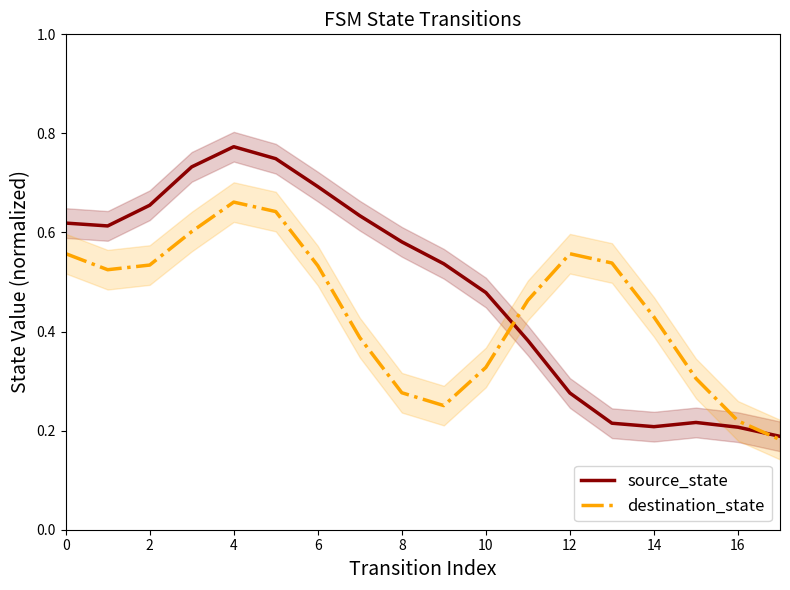

What are all the series names shown in the legend?

source_state, destination_state